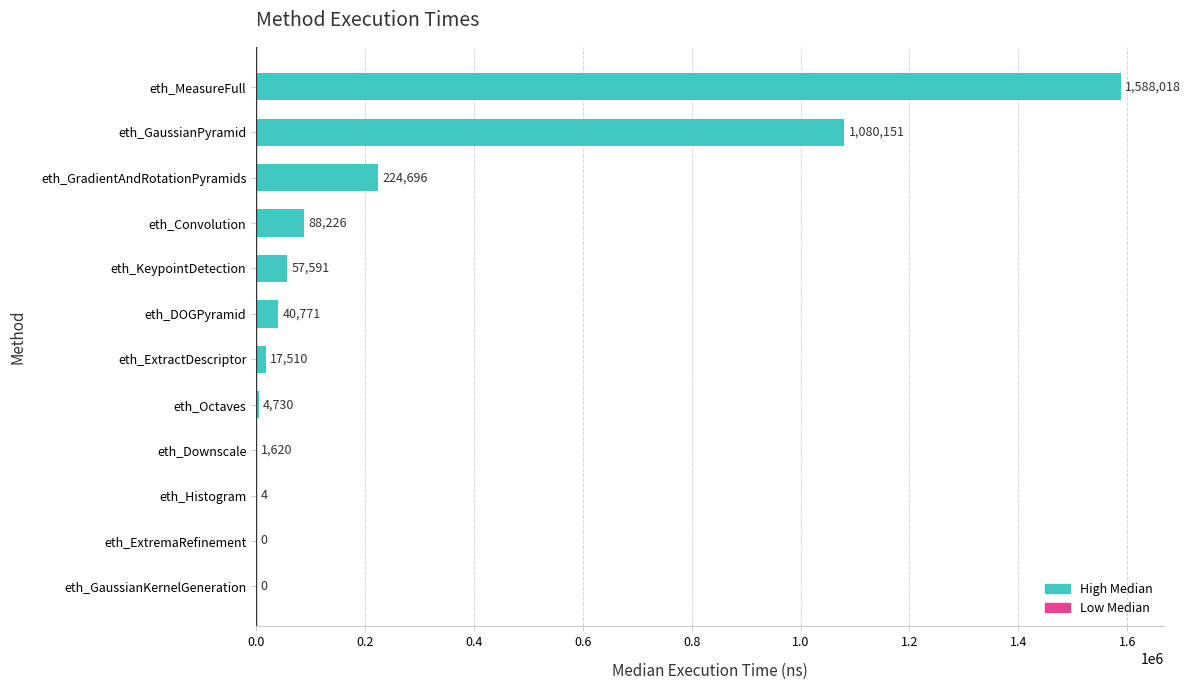

Reading bottom to top, list all the values displayed in this chart.

eth_GaussianKernelGeneration=0	eth_ExtremaRefinement=0	eth_Histogram=4	eth_Downscale=1620	eth_Octaves=4730	eth_ExtractDescriptor=17510	eth_DOGPyramid=40771	eth_KeypointDetection=57591	eth_Convolution=88226	eth_GradientAndRotationPyramids=224696	eth_GaussianPyramid=1080151	eth_MeasureFull=1588018